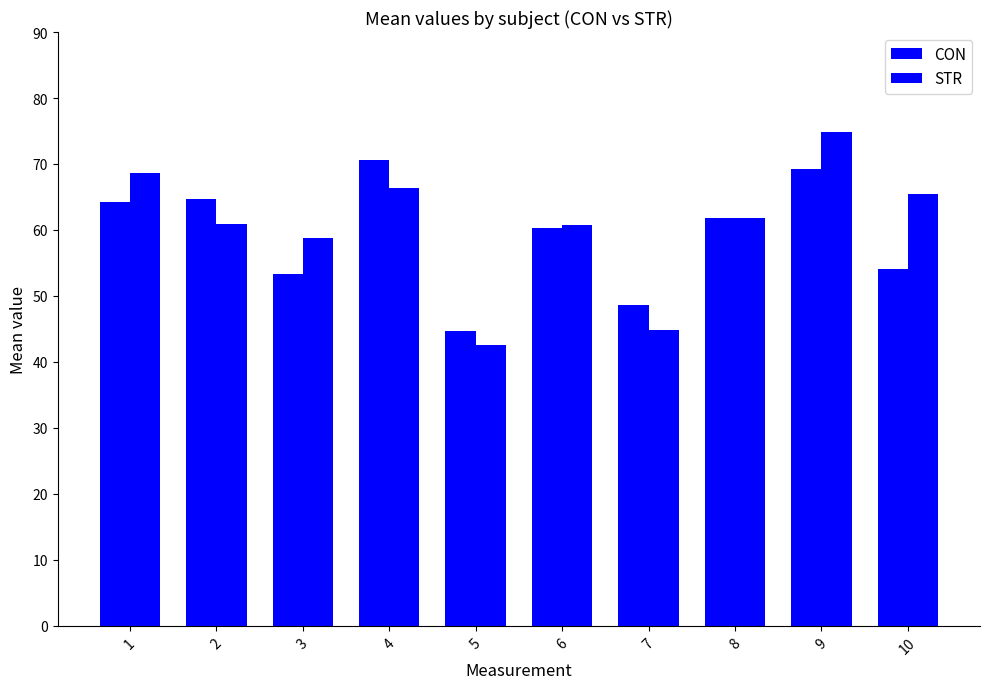

How many values in the CON series exceed 61?

5